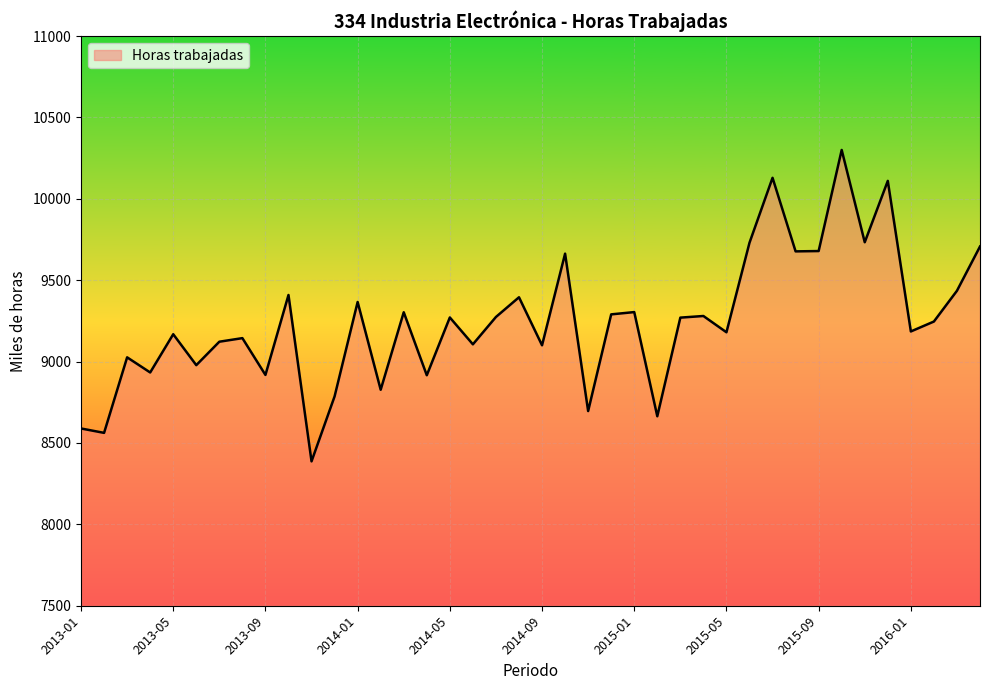

What is the minimum value shown in the chart?

8387